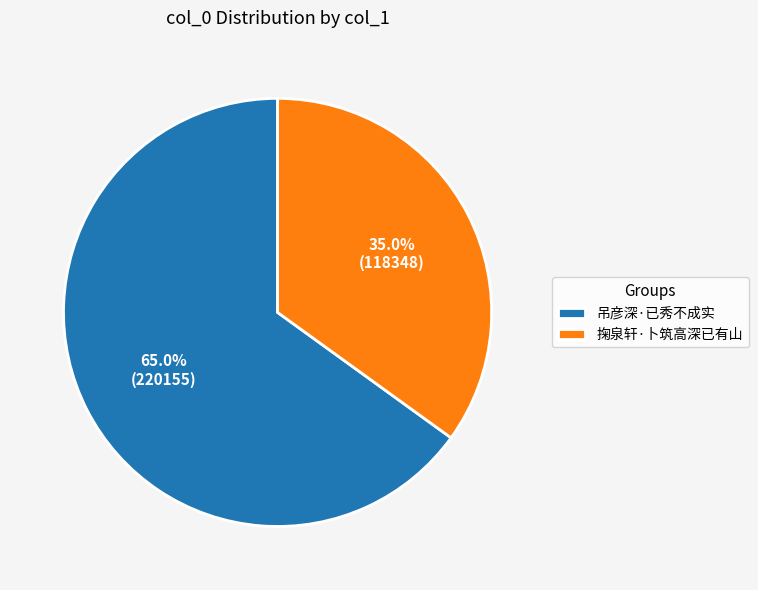

The 掬泉轩·卜筑高深已有山 slice represents 28% of the pie. True or false?

False